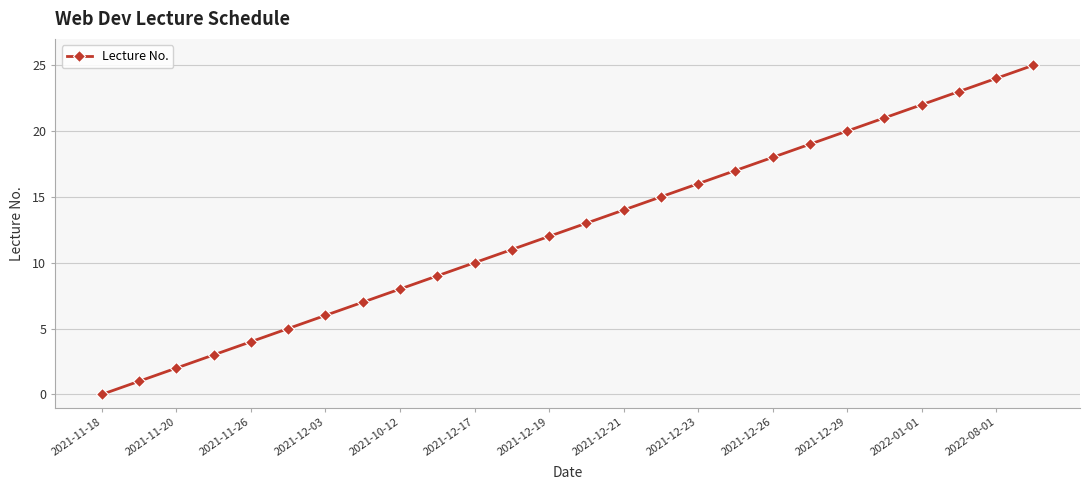

What is the sum of all values?

325